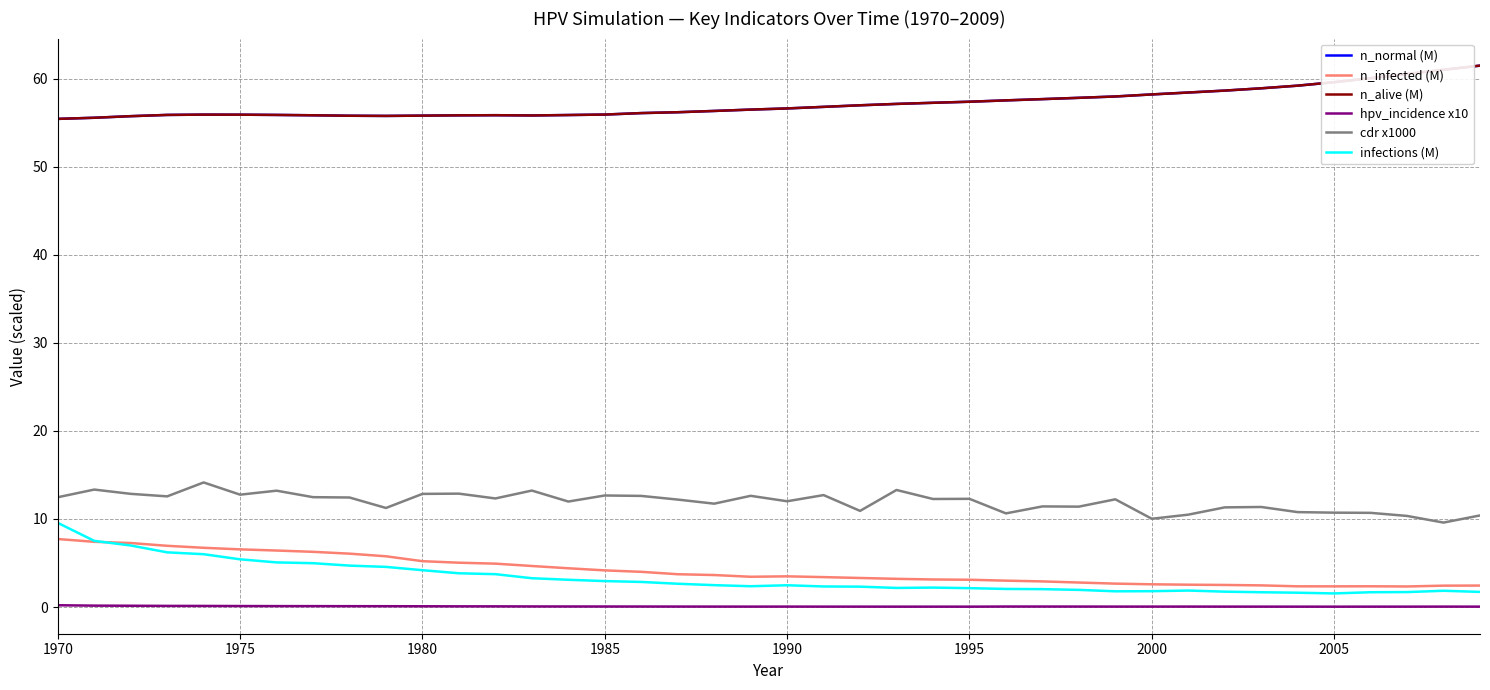

What is the highest value of the infections (M) series?

9.6